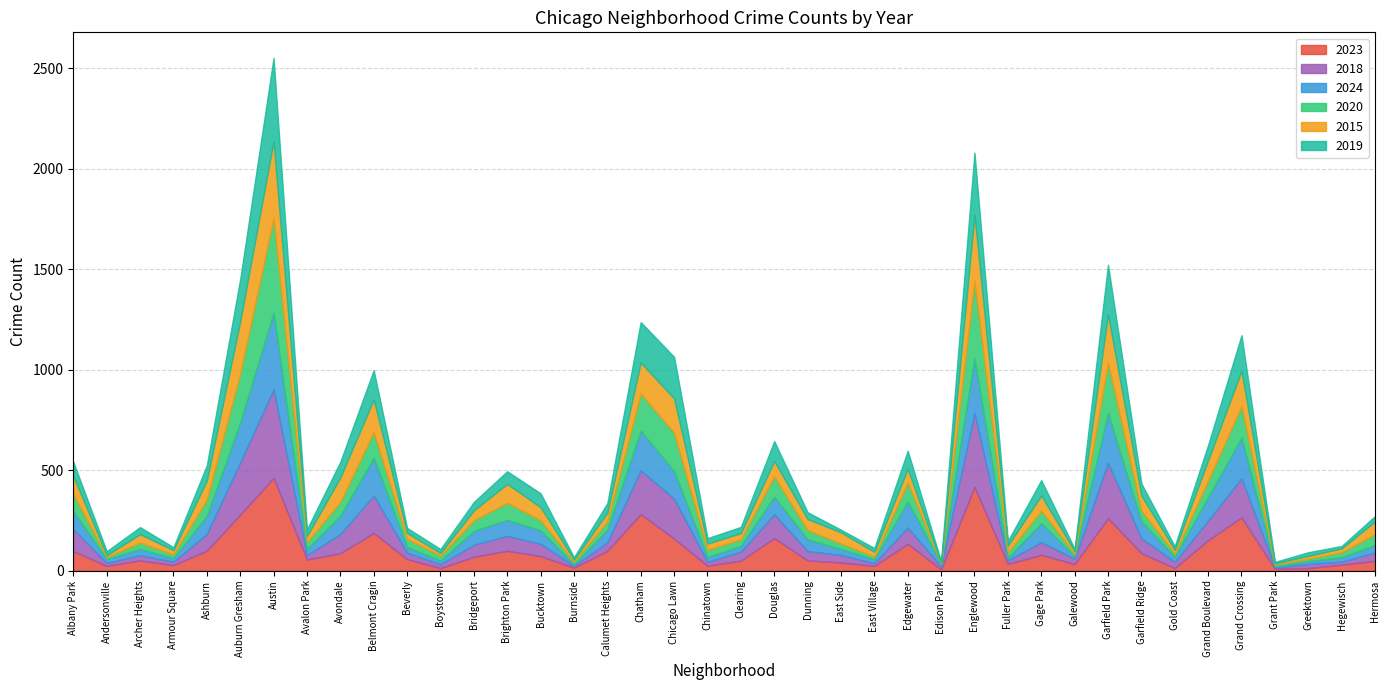

At how many categories does at least one series exceed 280?

3